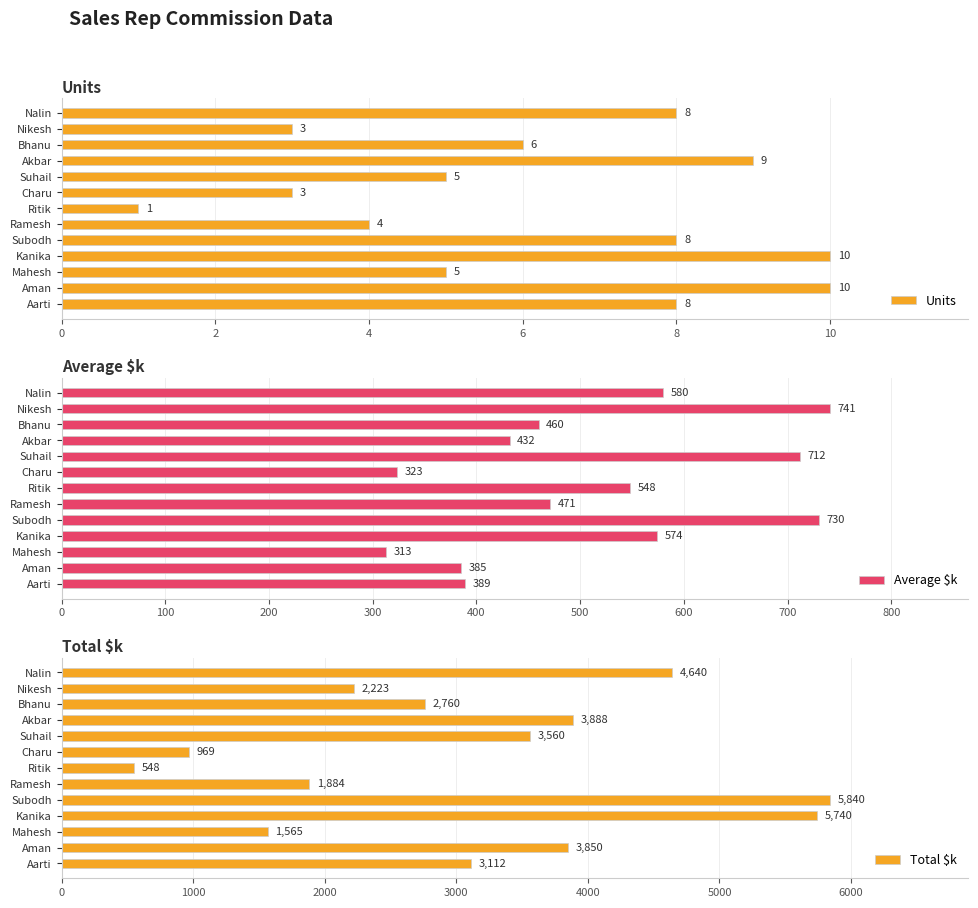

How many groups of bars are there?

13